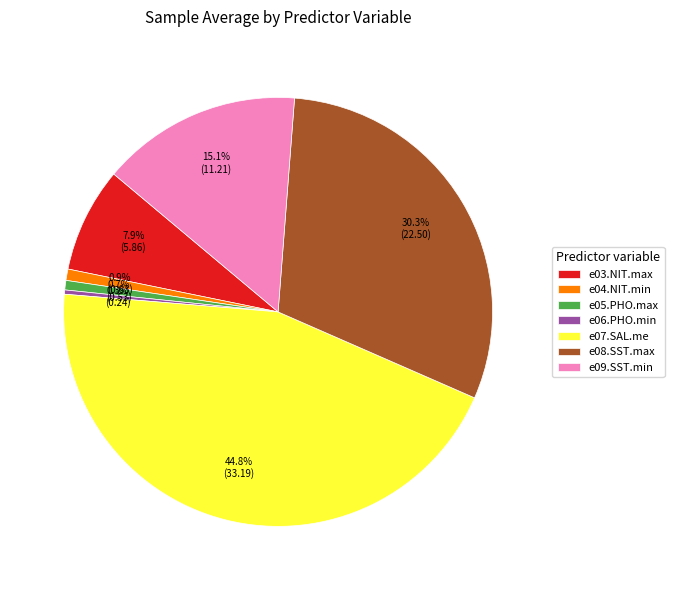

To the nearest percent, what is the combined percentage of e03.NIT.max and e07.SAL.me?

53%